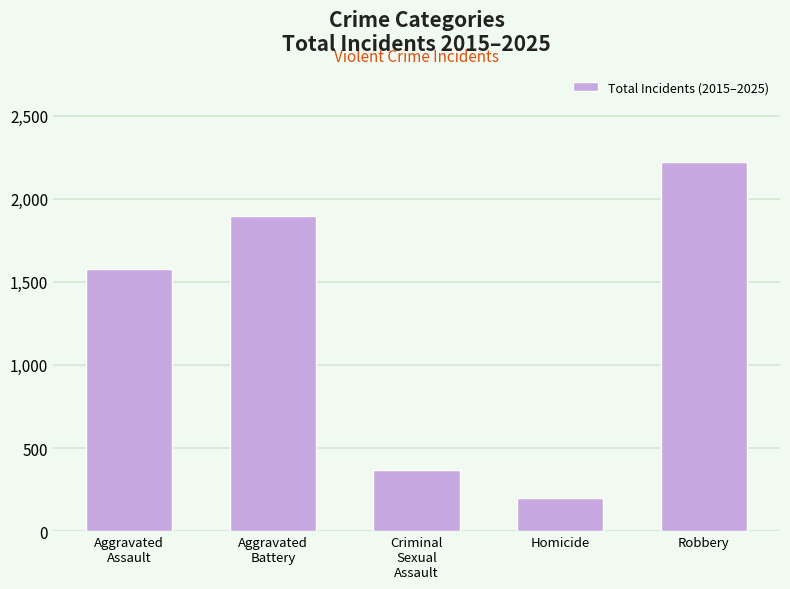

The chart shows a value of 843 at Robbery. True or false?

False